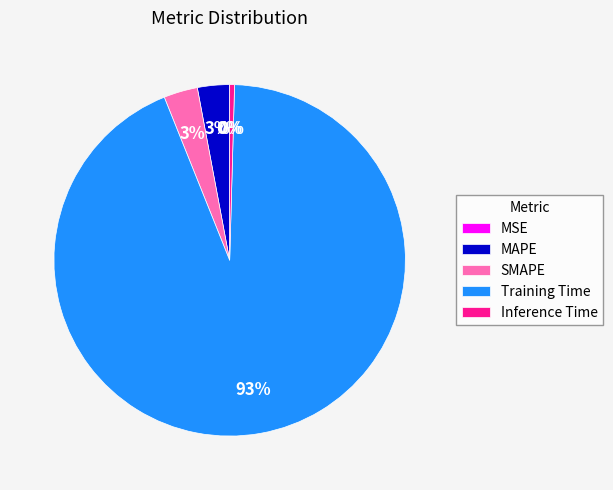

Is it true that Inference Time is 0% of the pie?

True